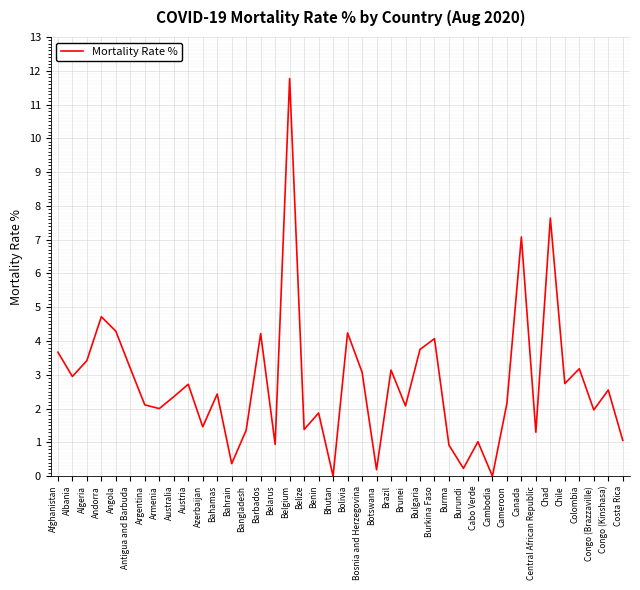

At which category does the data reach its first local peak?

Andorra